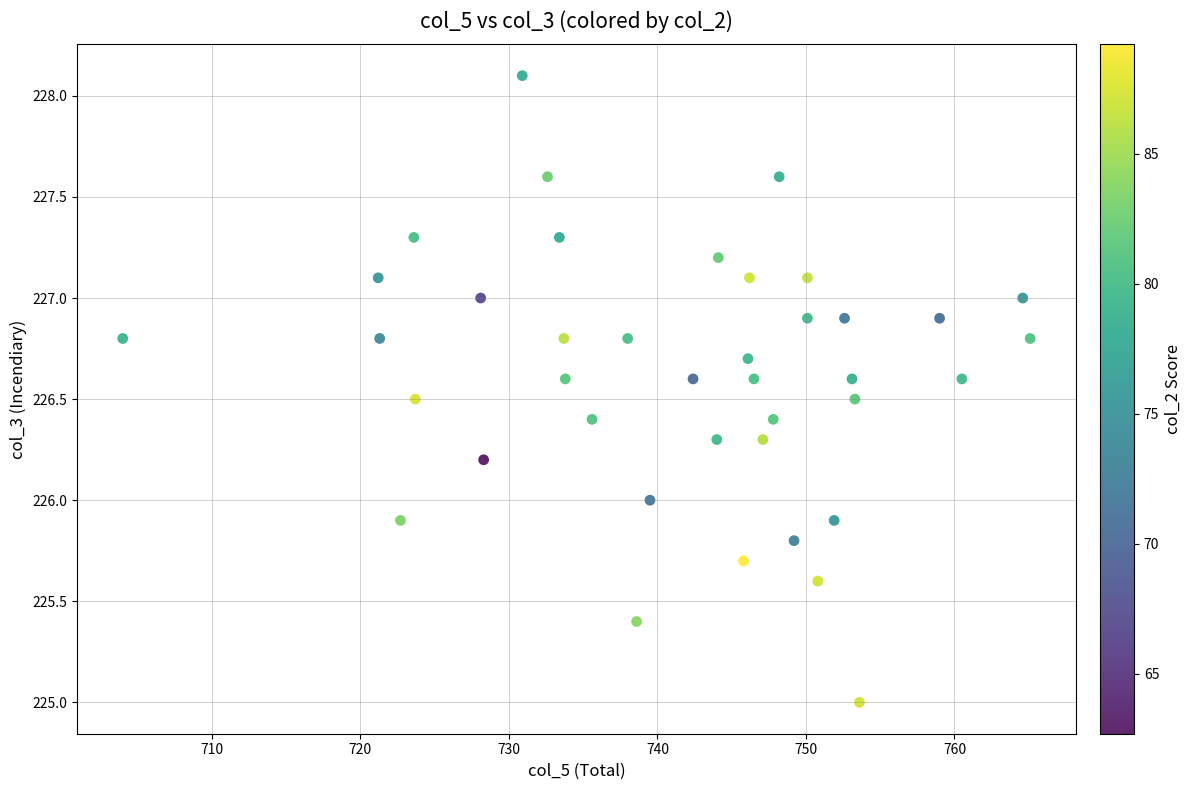

What is the range of Y values (max minus min)?

3.1